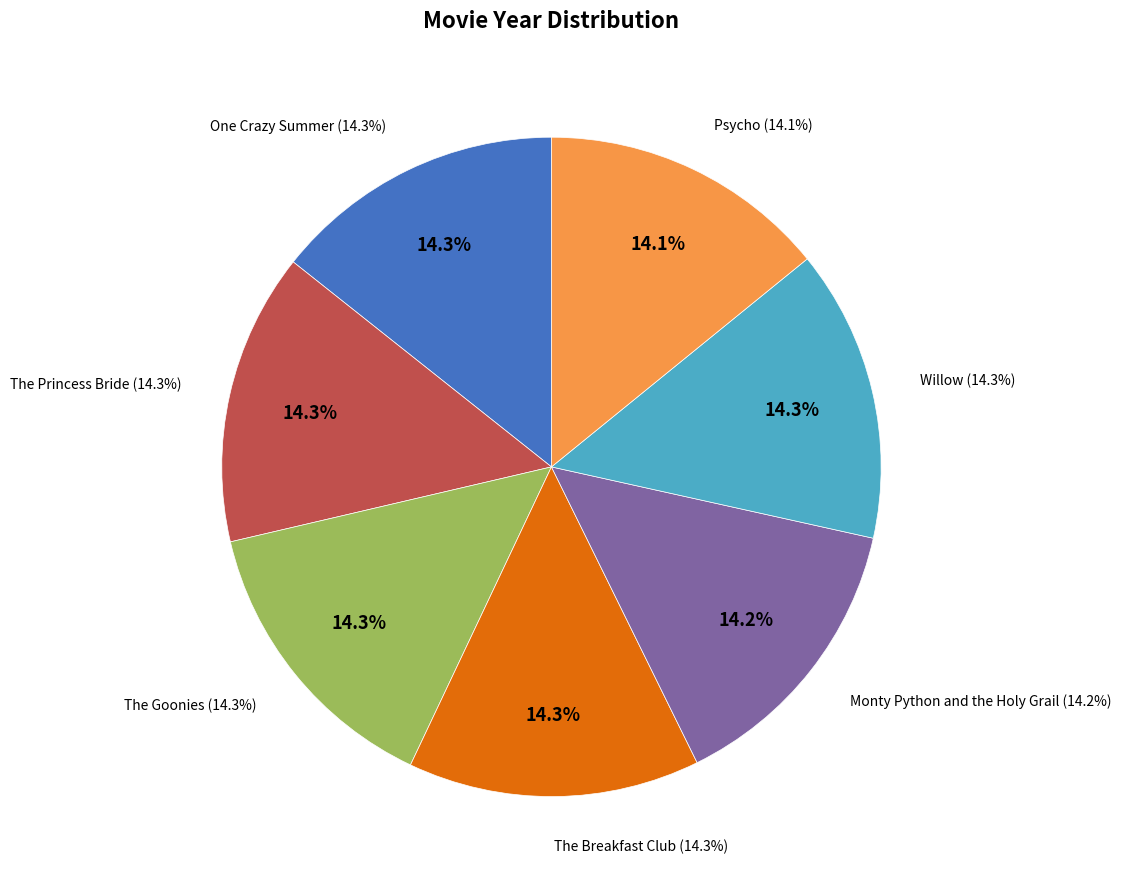

How much of the chart is everything except The Princess Bride?

85.7%